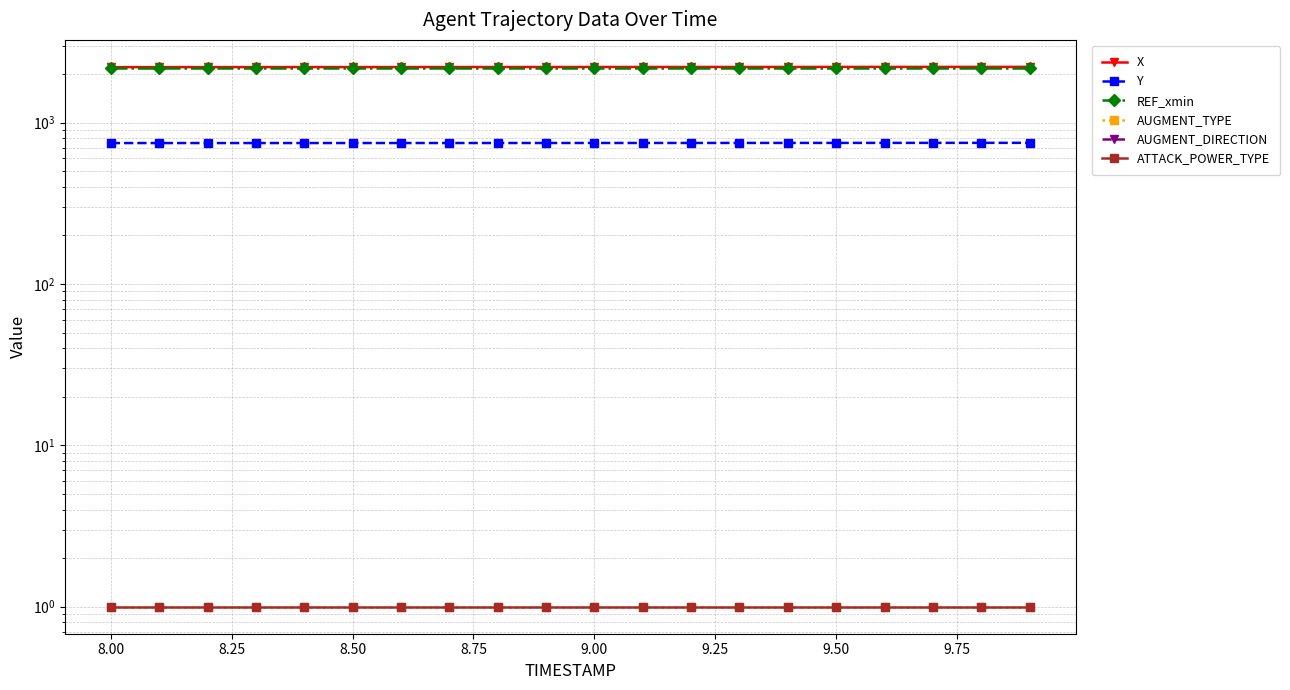

The ATTACK_POWER_TYPE series shows 1.0 at 9.75. True or false?

True